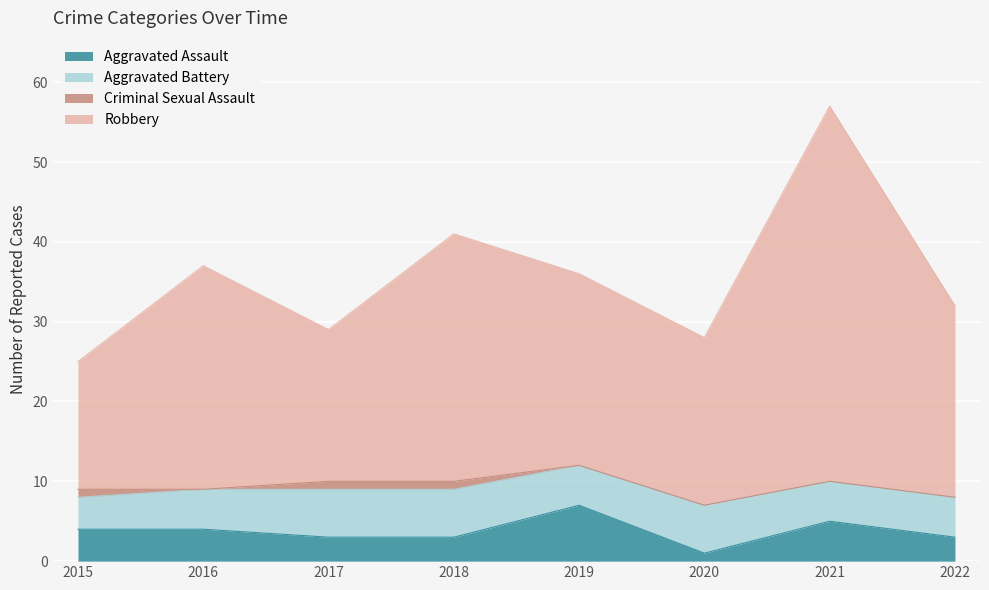

True or false: Robbery and Aggravated Assault cross at least once.

False